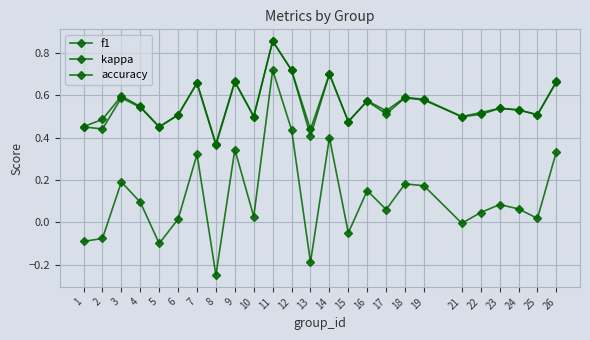

Count the number of data series in this chart.

3